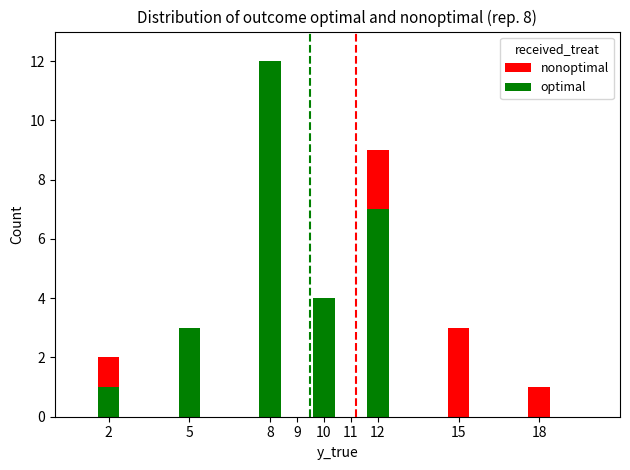

Between 15 and 9, which is larger?

15